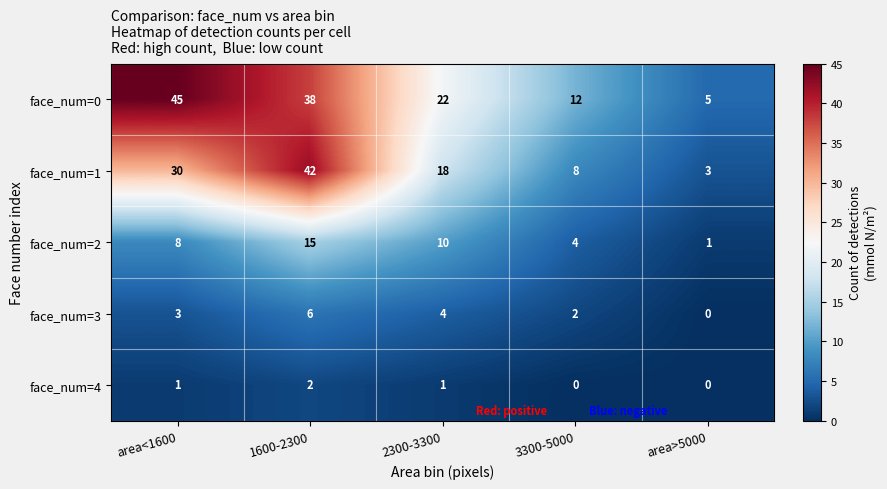

Which category has the highest value in the face_num=2 series?

1600-2300